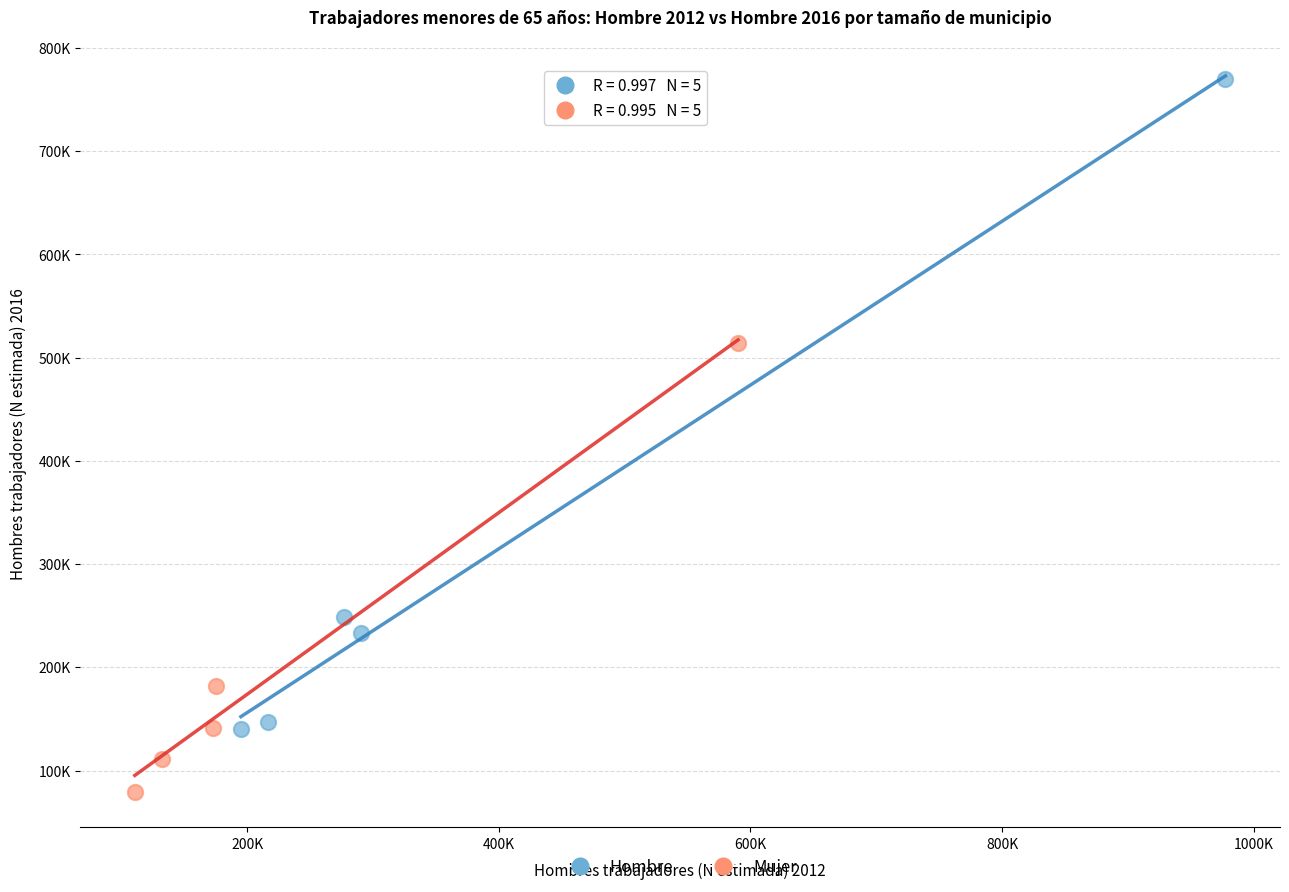

Which series contains the highest Y value?

Hombre